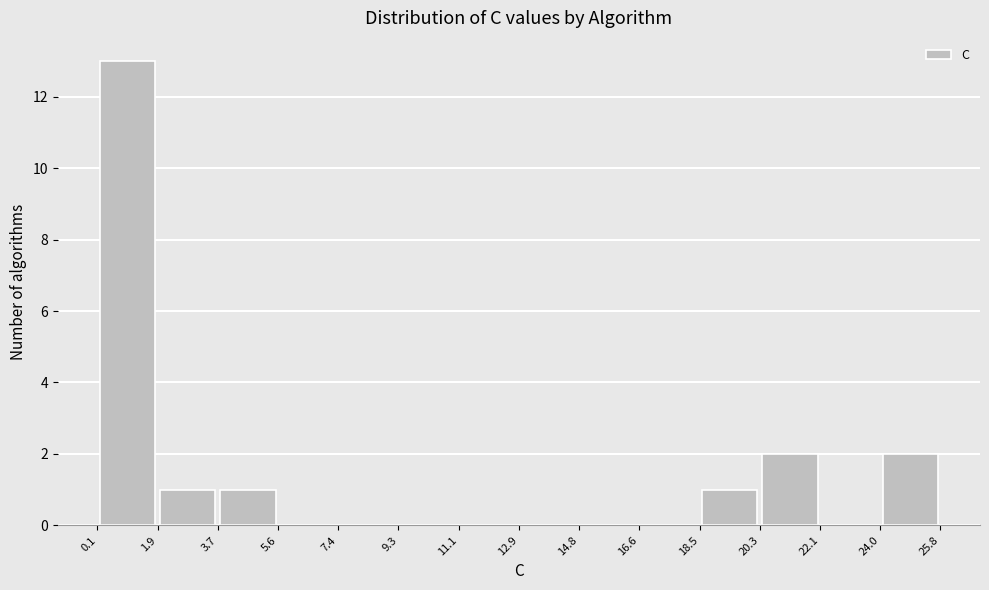

Reading left to right, list every bar in this chart as the range it spans on the x-axis followed by its height. The values are not printed on the chart, so give them approximately, as read against the axis.

0.1 to 1.9: 13
1.9 to 3.7: 1
3.7 to 5.6: 1
5.6 to 7.4: 0
7.4 to 9.3: 0
9.3 to 11.1: 0
11.1 to 12.9: 0
12.9 to 14.8: 0
14.8 to 16.6: 0
16.6 to 18.5: 0
18.5 to 20.3: 1
20.3 to 22.1: 2
22.1 to 24.0: 0
24.0 to 25.8: 2